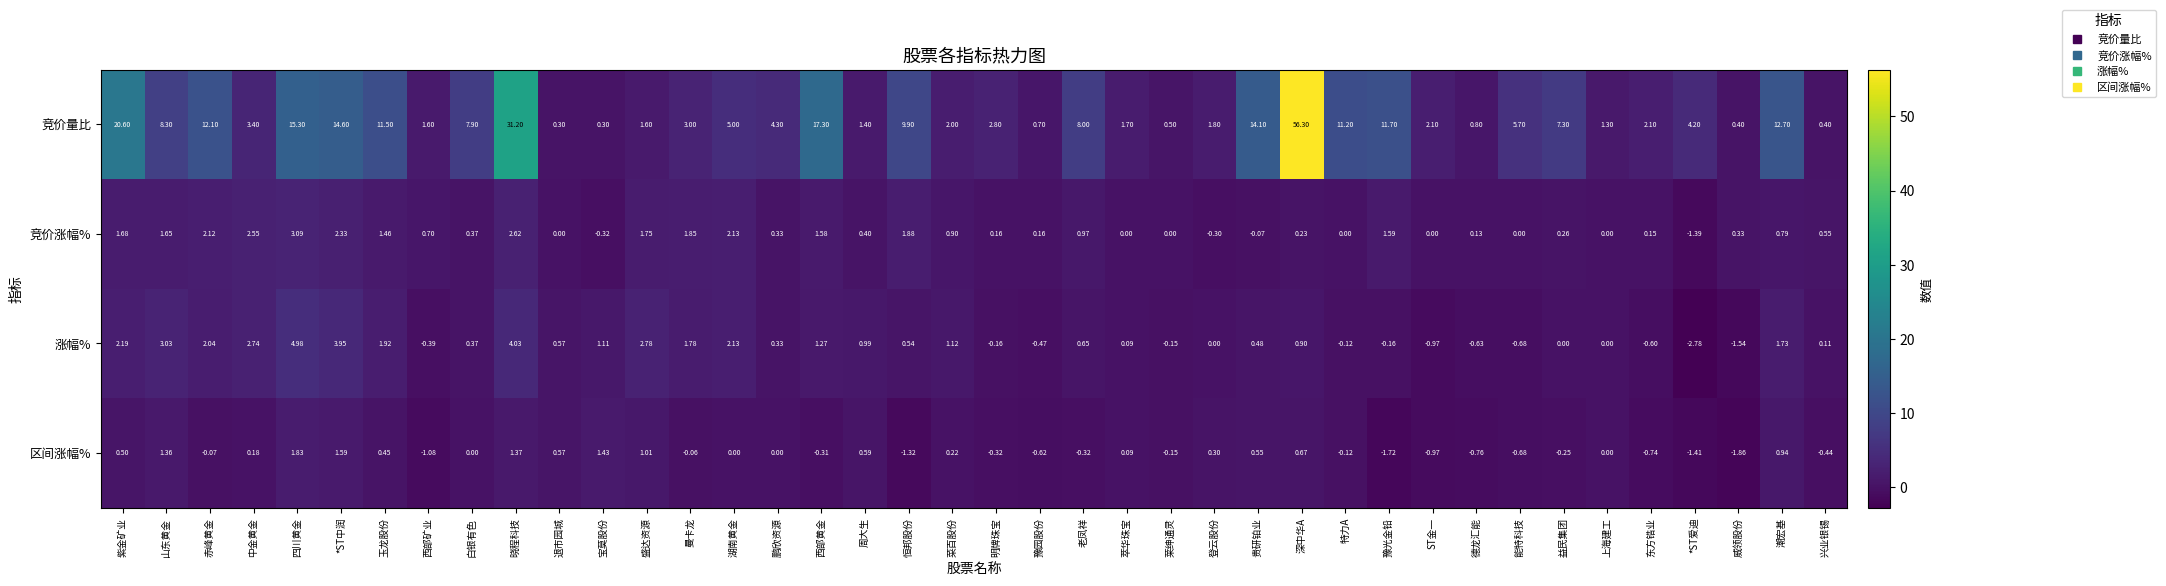

How many series are shown in this chart?

4